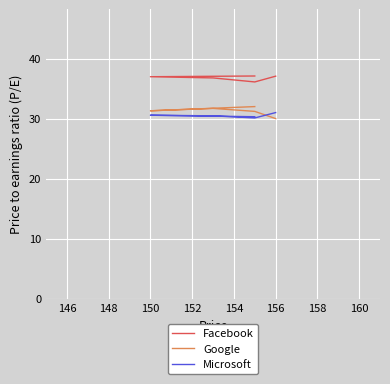

What is the average value of the Google series?

31.2